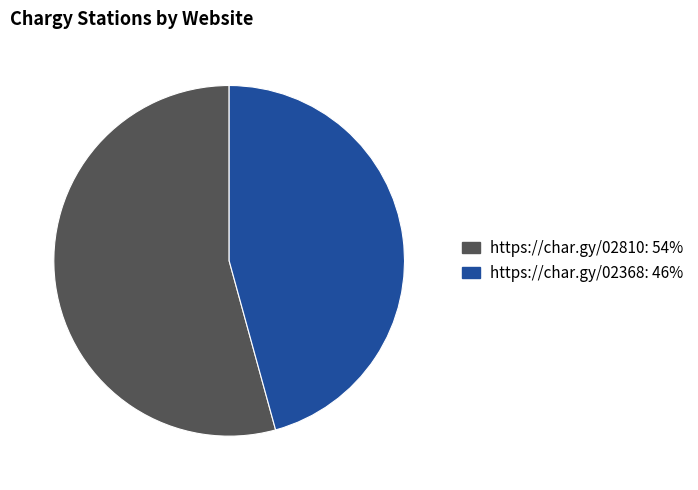

Between https://char.gy/02368 and https://char.gy/02810, which is larger?

https://char.gy/02810